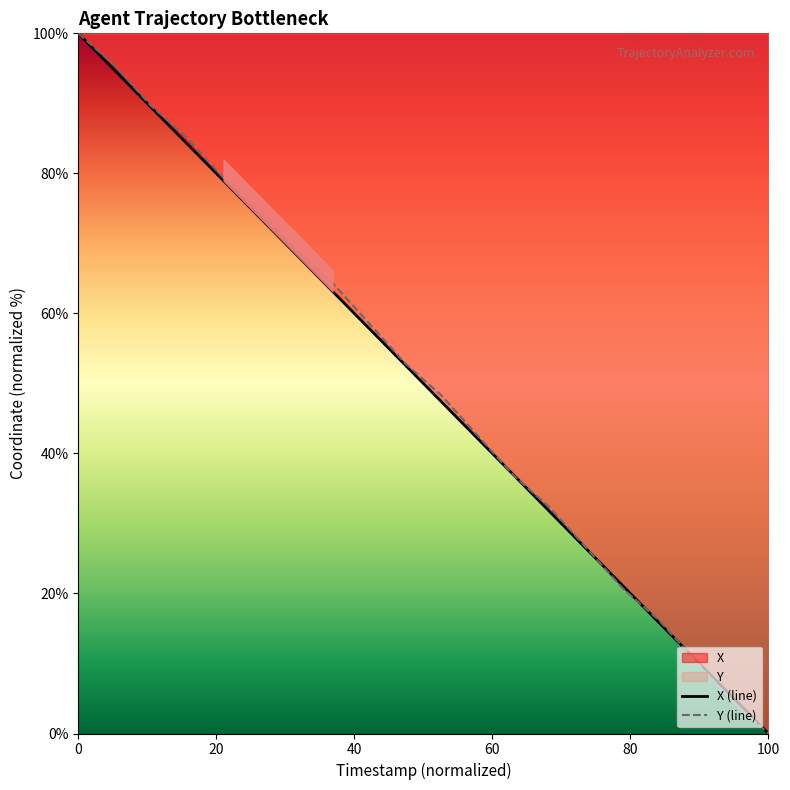

Which category has the lowest value in the X (line) series?

100